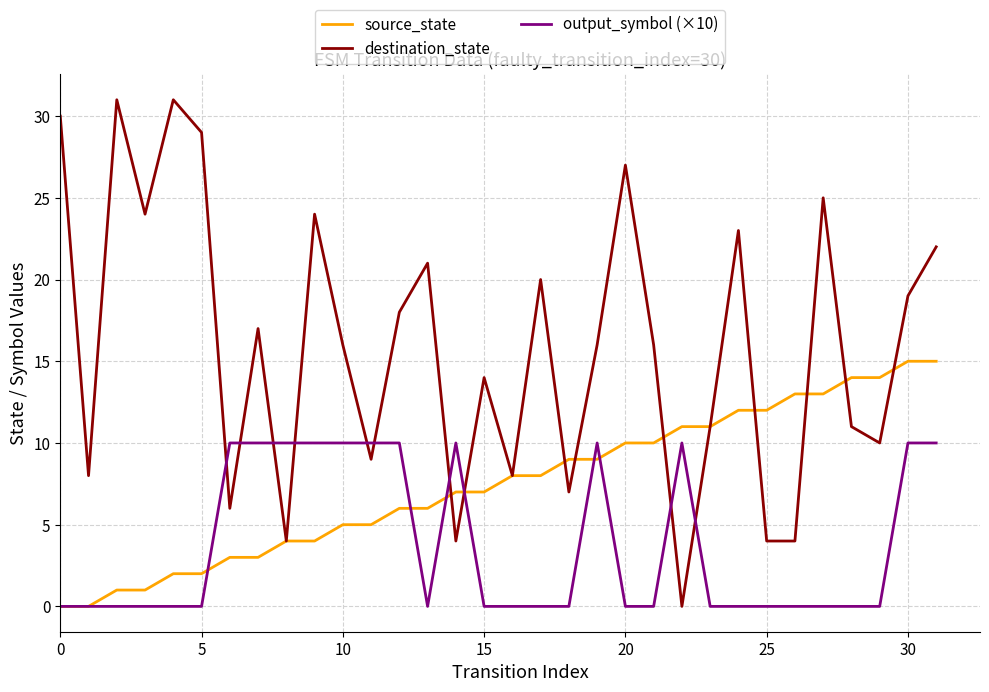

What is the difference between the maximum and minimum values in the destination_state series?

31